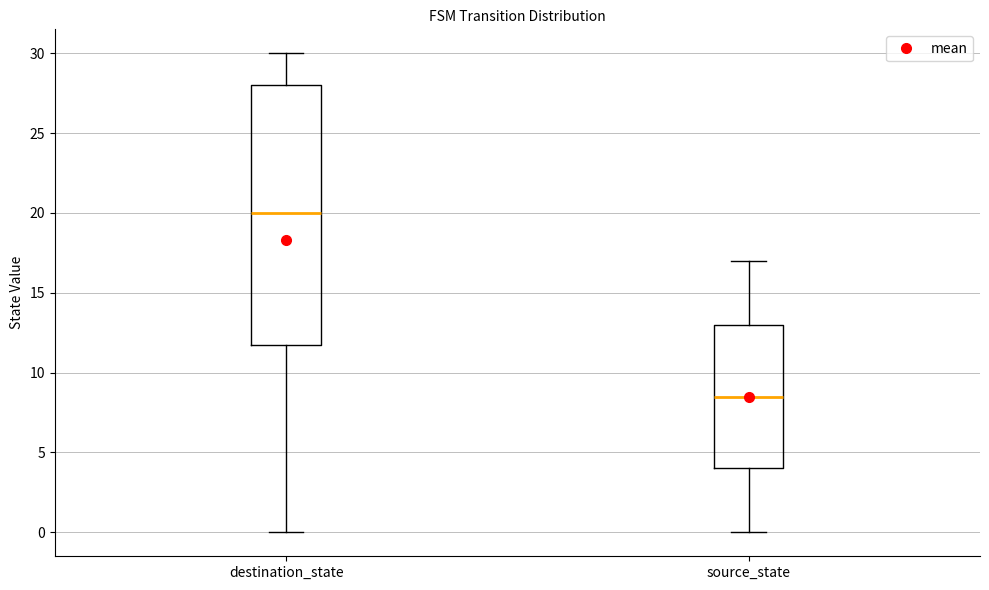

Reading left to right, read every box against the y-axis: the position of its median line, the range the box covers, and the ends of its whiskers. The values are not printed on the chart, so give them approximately, as read against the axis.

destination_state: median 20.0, box 12.0 to 28.0, whiskers 0.0 to 30.0
source_state: median 8.5, box 4.0 to 13.0, whiskers 0.0 to 17.0